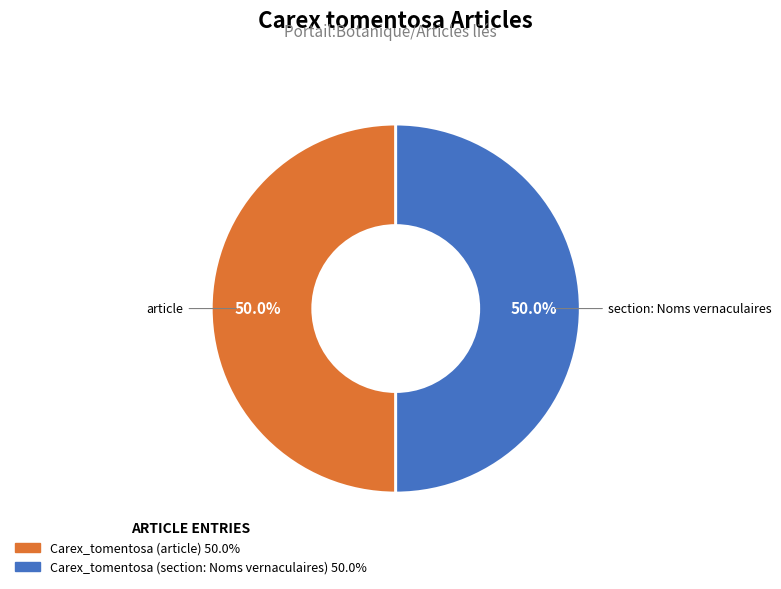

How many slices are in this pie chart?

2